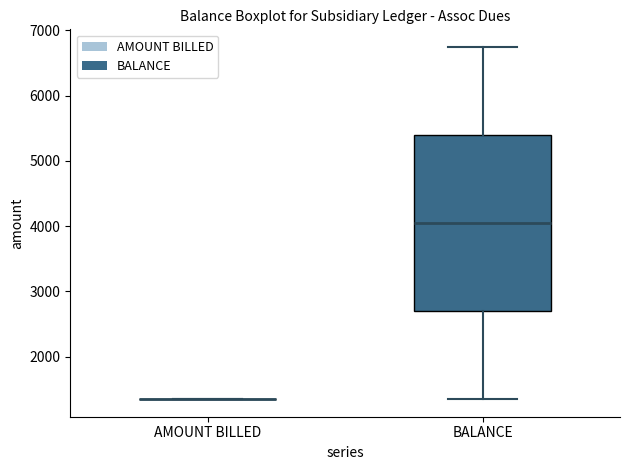

Reading left to right, read every box against the y-axis: the position of its median line, the range the box covers, and the ends of its whiskers. The values are not printed on the chart, so give them approximately, as read against the axis.

AMOUNT BILLED: box collapsed to a line at 1300, whiskers 1300 to 1300
BALANCE: median 4000, box 2700 to 5400, whiskers 1300 to 6700